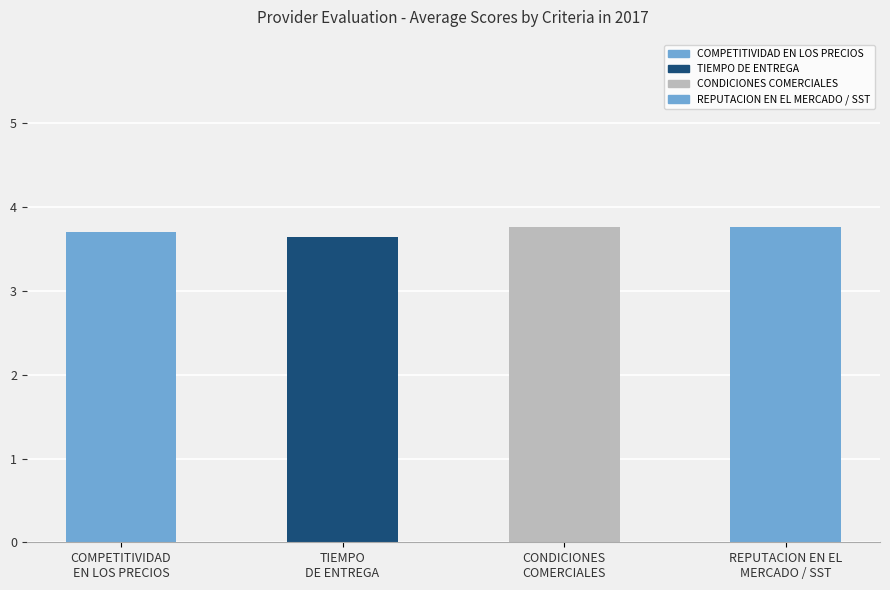

Which category has the highest value across all series?

CONDICIONES
COMERCIALES